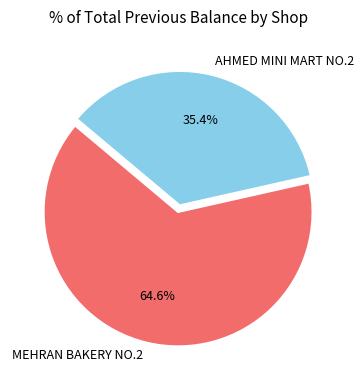

Does MEHRAN BAKERY NO.2 account for over 50% of the chart?

Yes